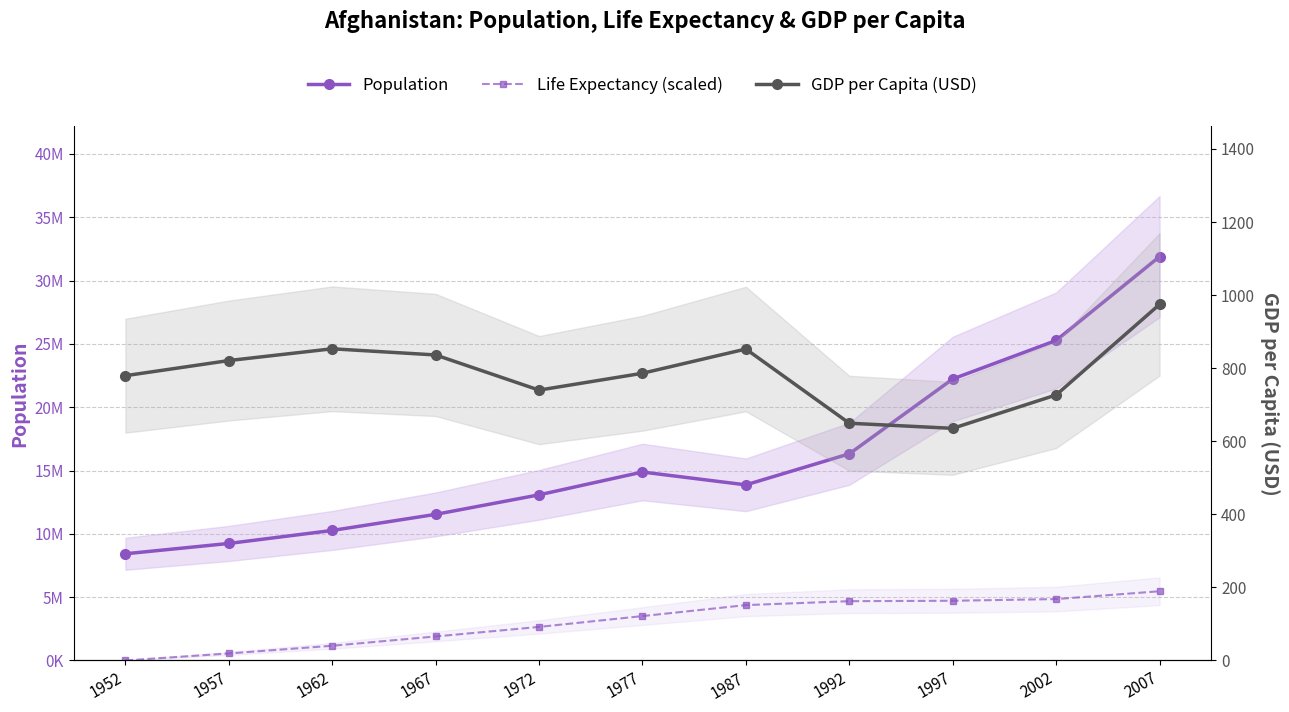

What is the value of the Population point at the 7th from the left?

13867957.0